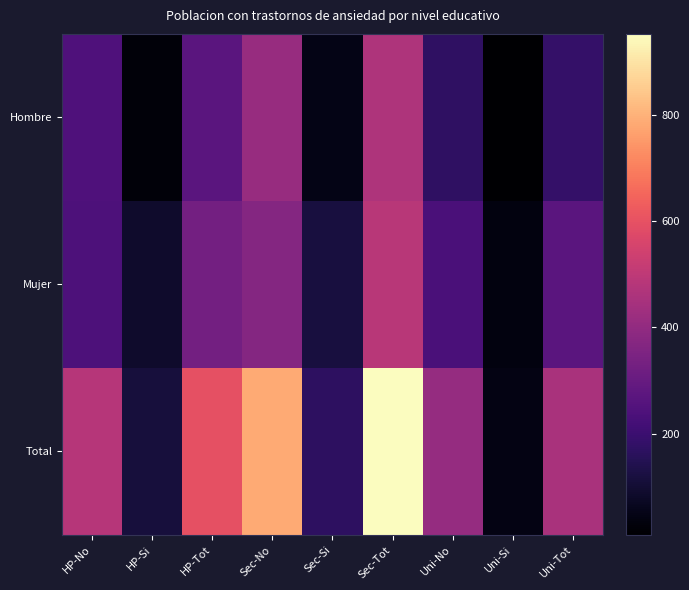

At which category is the sum across all series the highest?

Sec-Tot